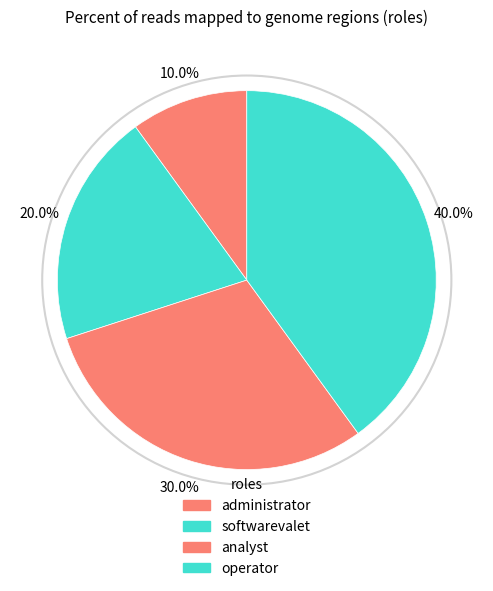

True or false: softwarevalet accounts for 20% of the total.

True